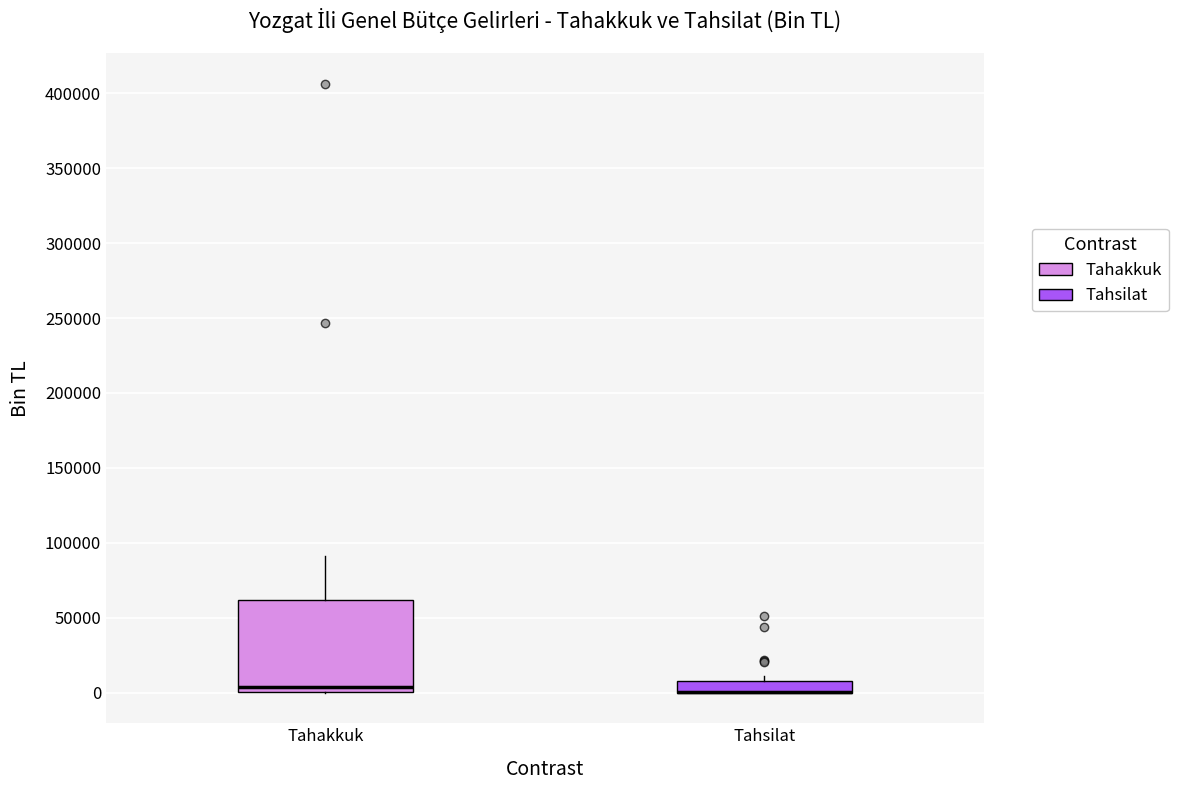

Reading left to right, transcribe this box plot: for each box, give where its median line is, the range the box spans, and where its two whiskers end, as read against the y-axis. The values are not printed on the chart, so give them approximately, as read against the axis.

Tahakkuk: median 5000, box 0 to 60000, whiskers 0 to 90000
Tahsilat: median 0 (drawn on the box's lower edge), box 0 to 10000, whiskers 0 to 10000 (just above the box's upper edge)